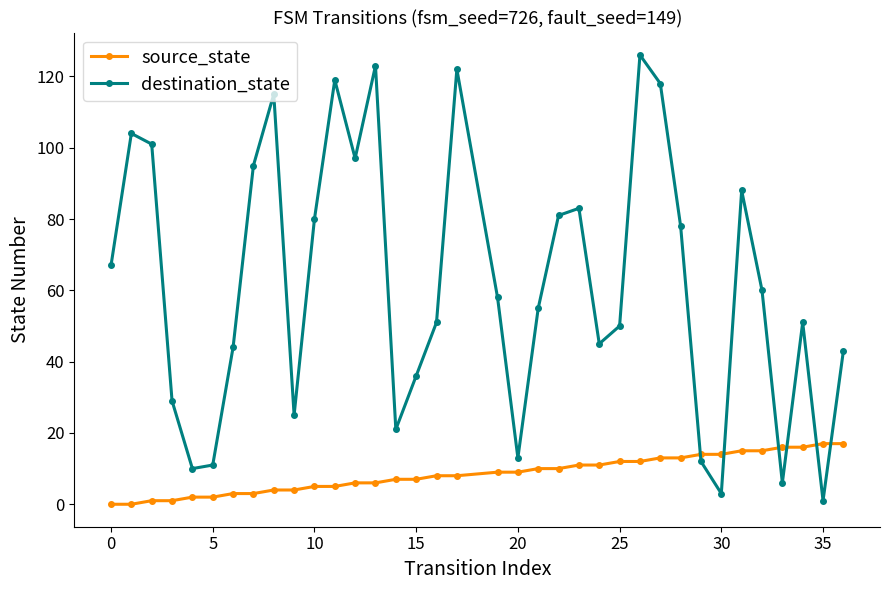

How many data points in source_state are less than 9?

18